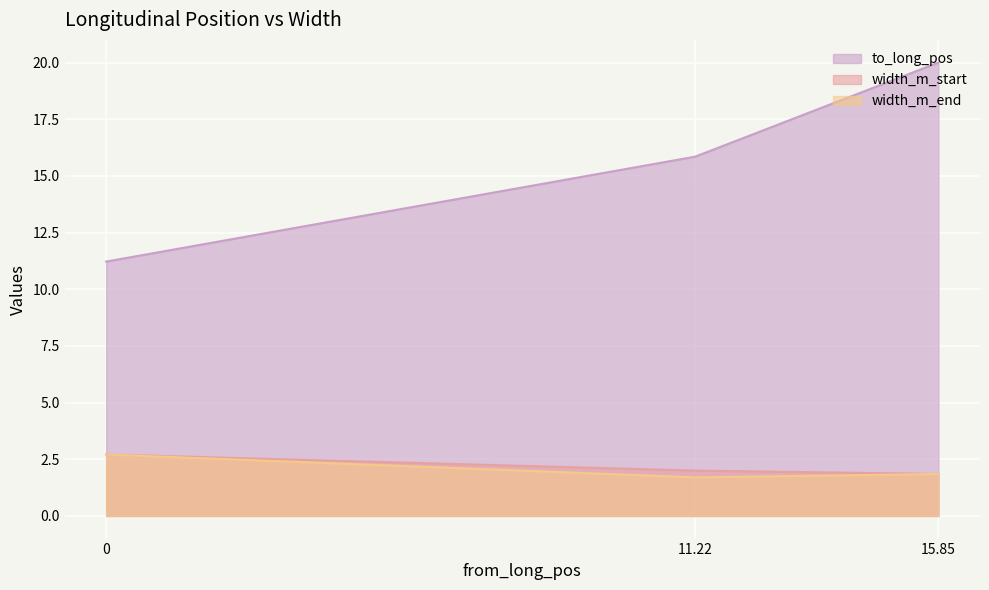

Read the width_m_end value at 0.

2.7